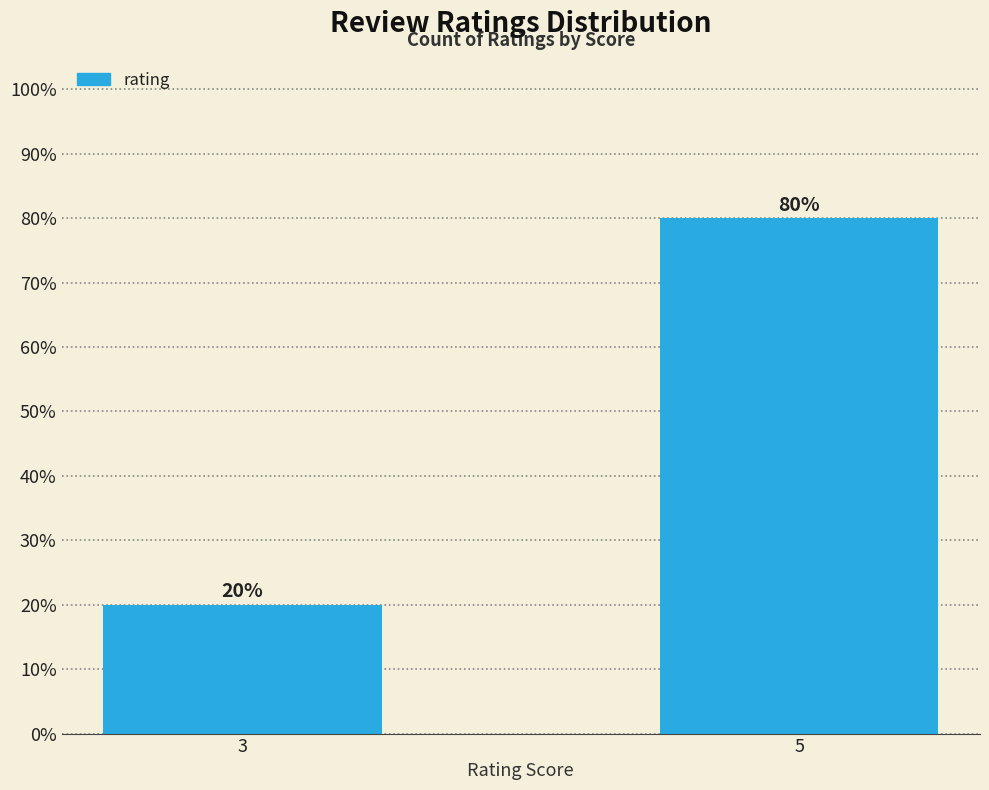

Is it true that the value at 3 is 12?

False